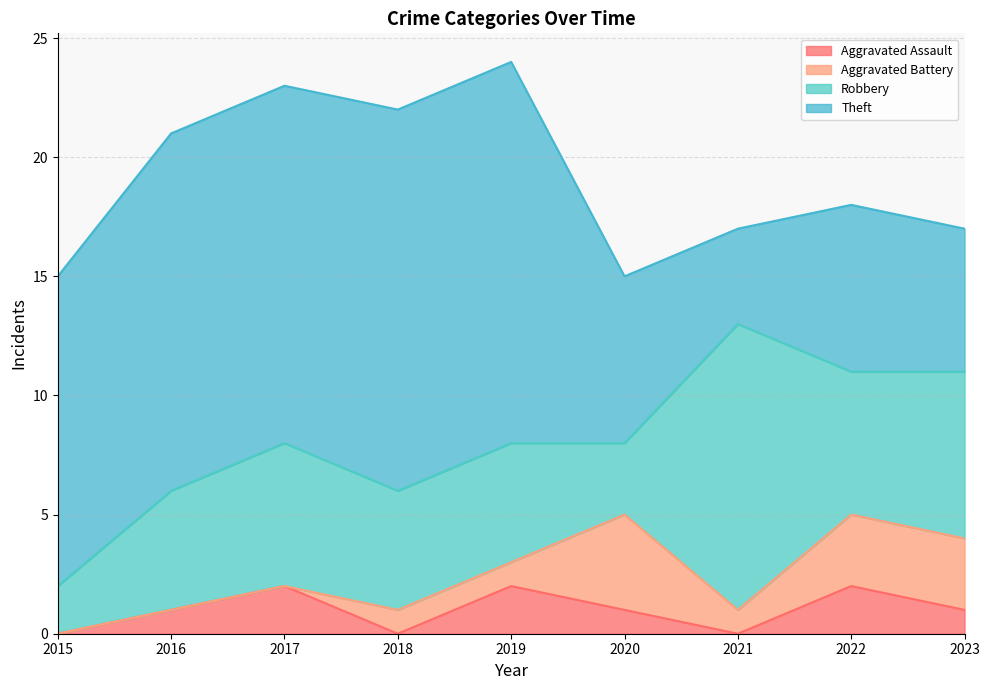

Which series changed the most between 2015 and 2016?

Robbery